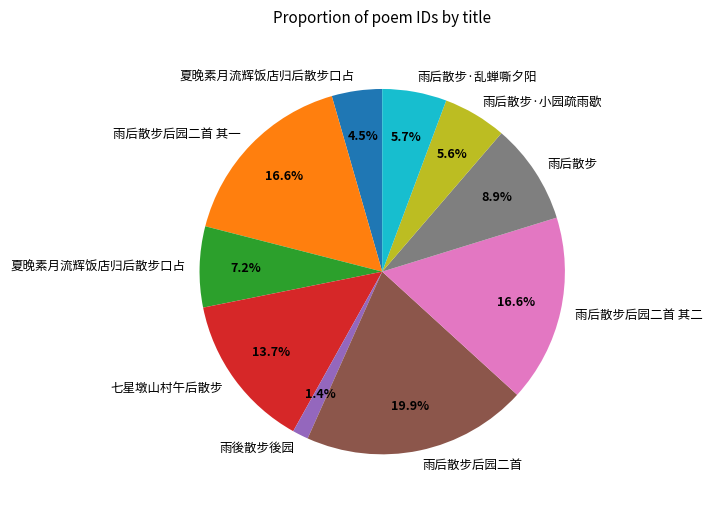

Does any single category account for the majority?

No